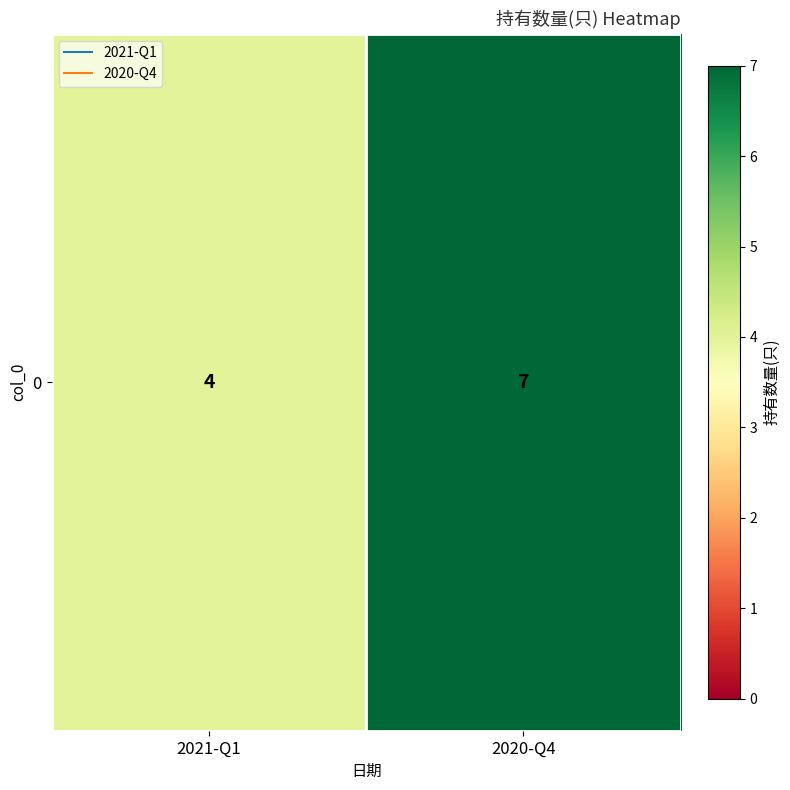

Rank the categories by value from lowest to highest.

2021-Q1, 2020-Q4